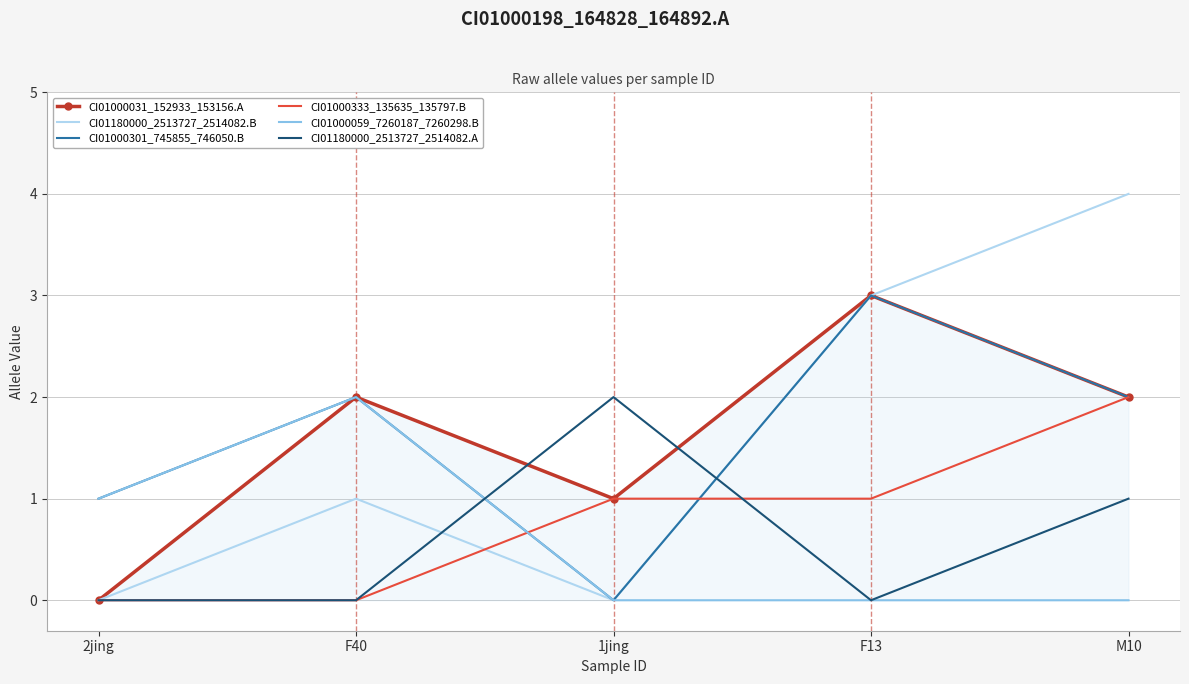

True or false: CI01000301_745855_746050.B has a value of 0 at 1jing.

True